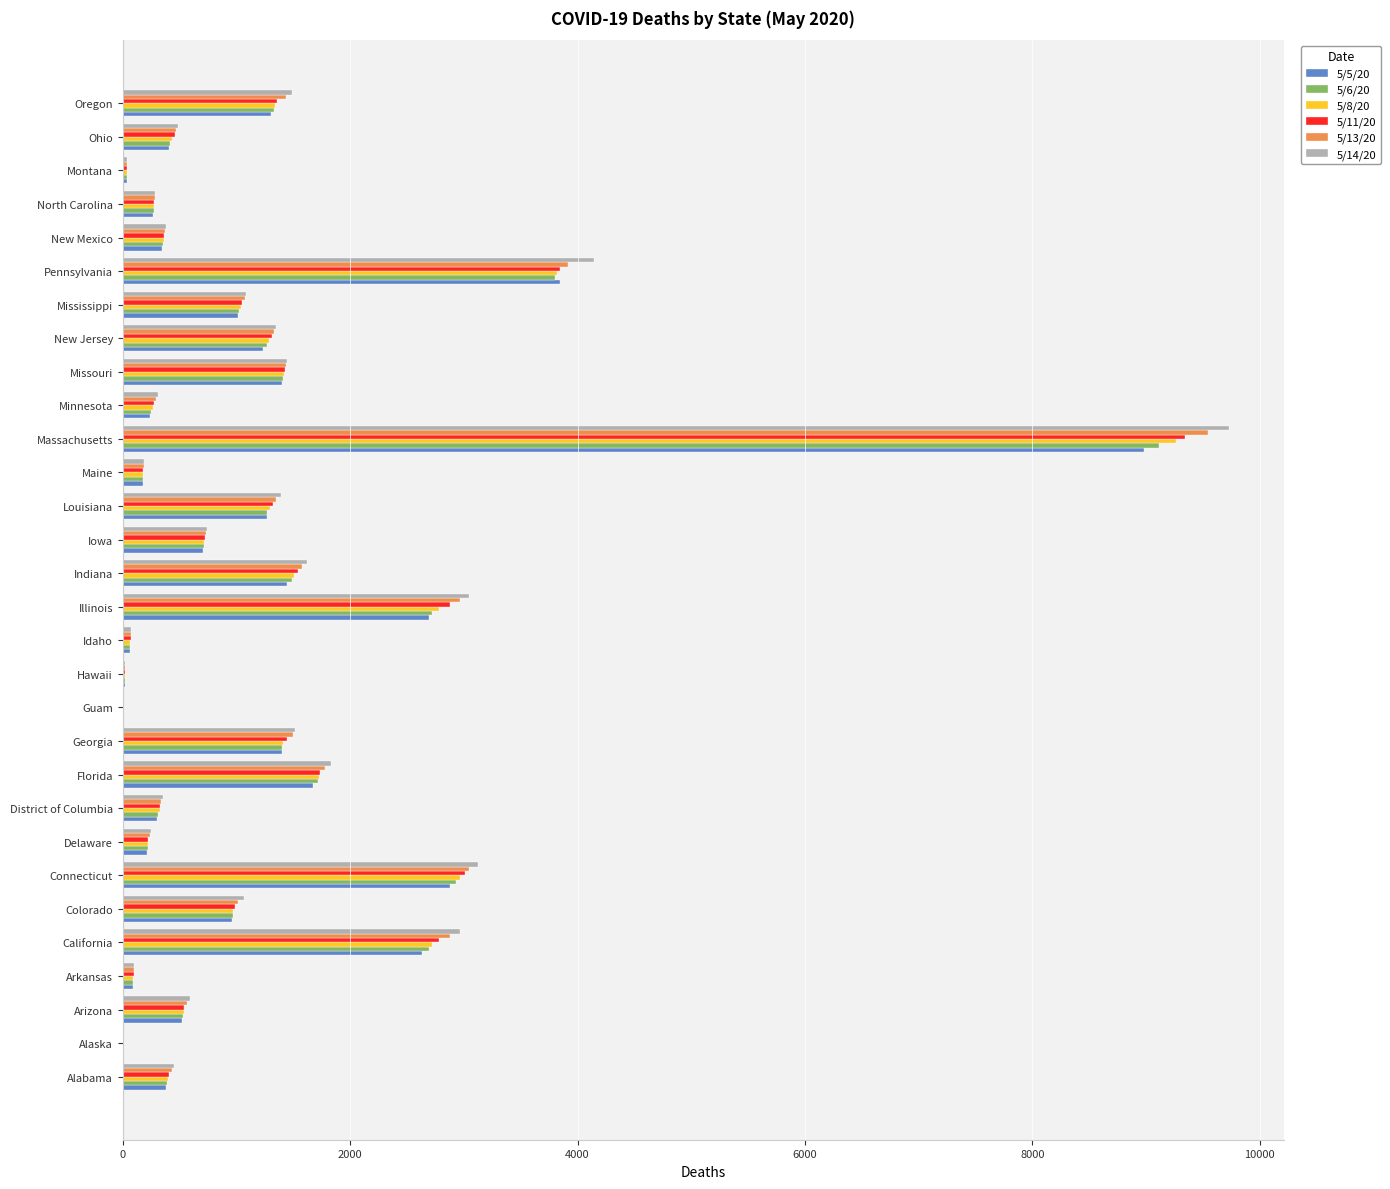

The 5/13/20 series shows 1327 at New Jersey. True or false?

True